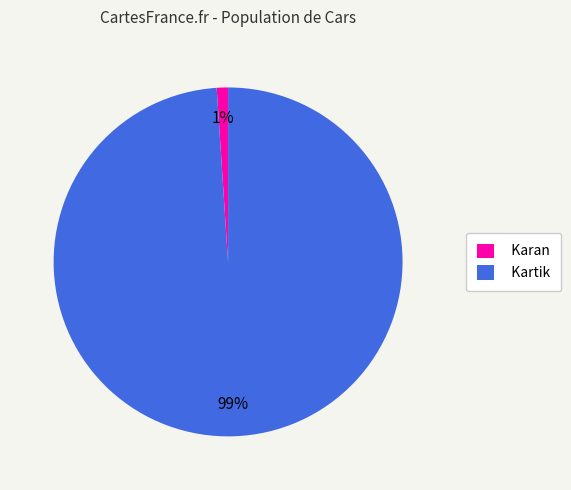

To the nearest percent, what is the difference between the largest and smallest slice percentages?

98%